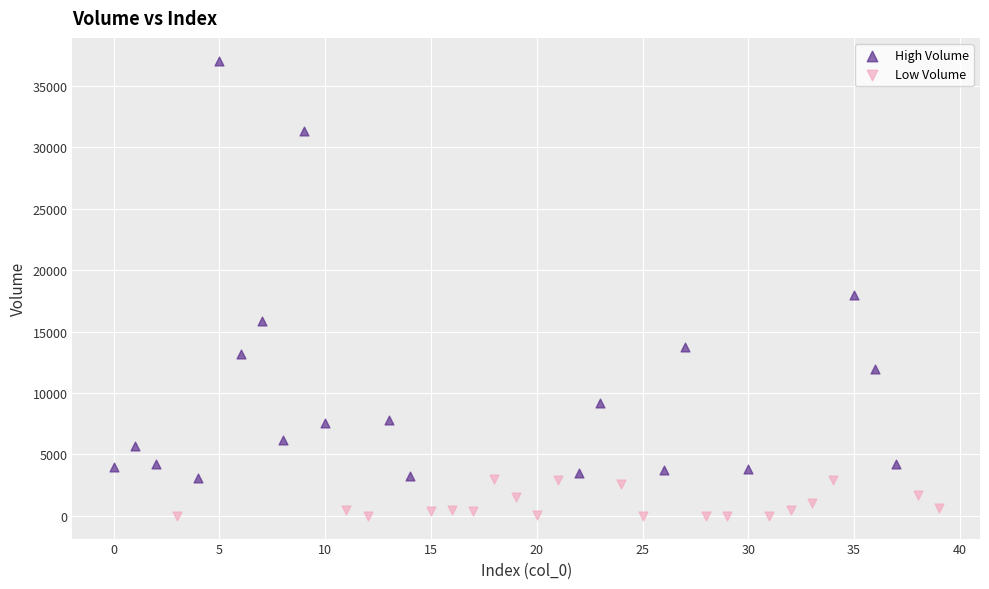

Which series contains the lowest Y value?

Low Volume